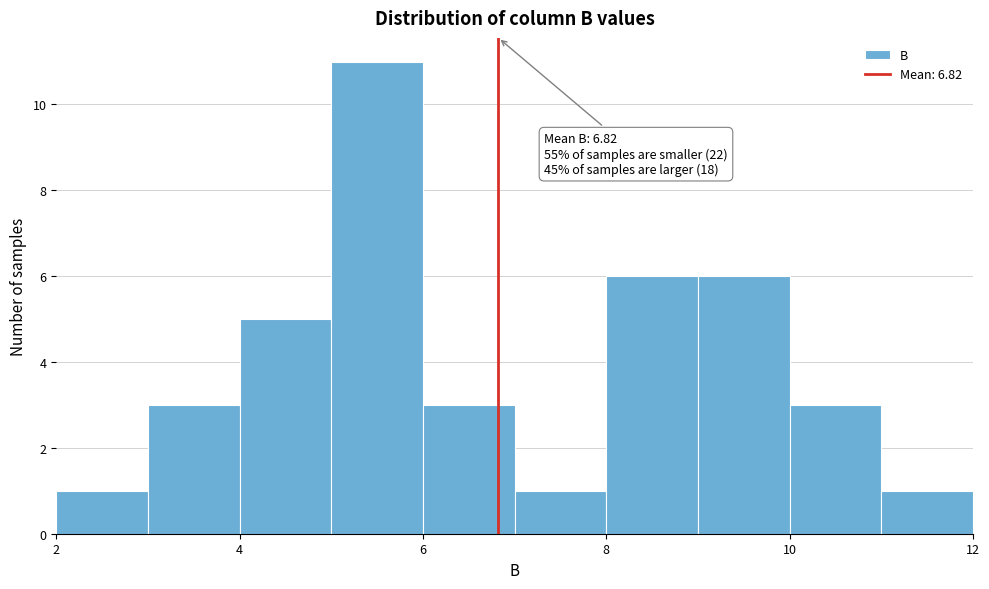

Which range on the x-axis has the tallest bar?

5 to 6